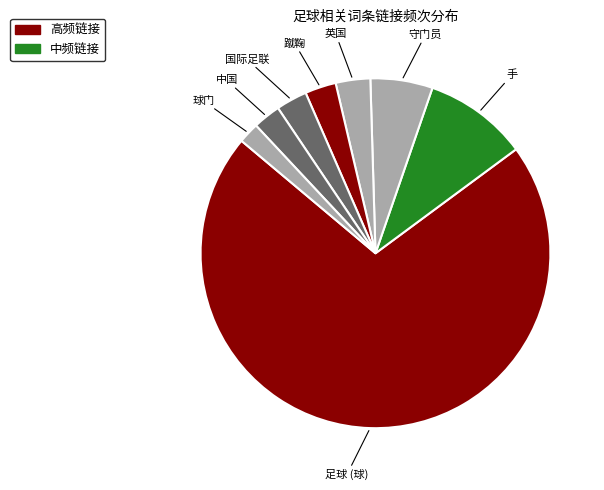

What is the smallest slice in the pie chart?

球门